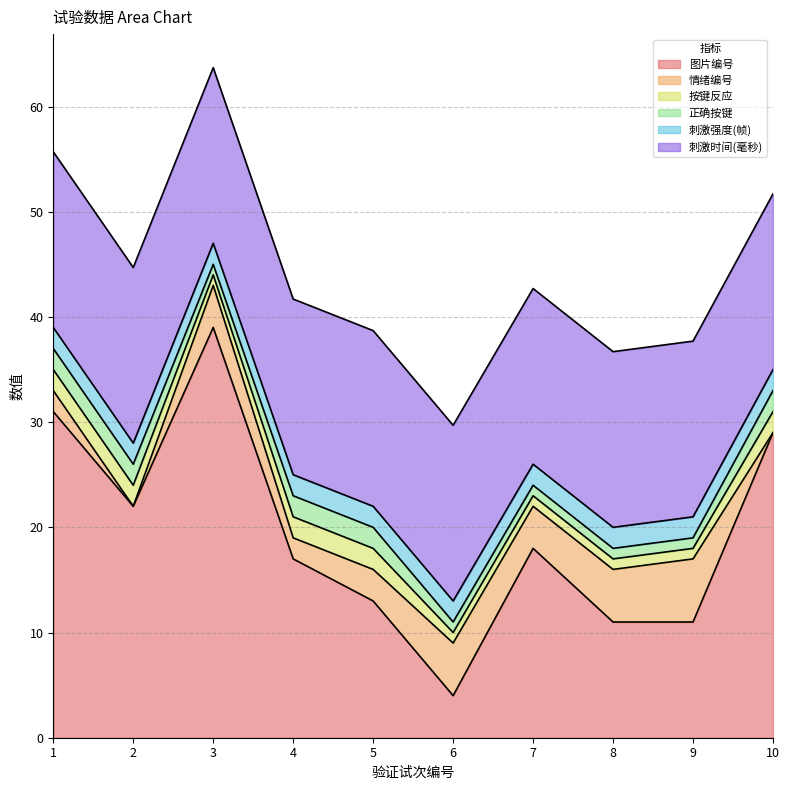

What is the difference between the maximum and second lowest values in the 正确按键 series?

1.0